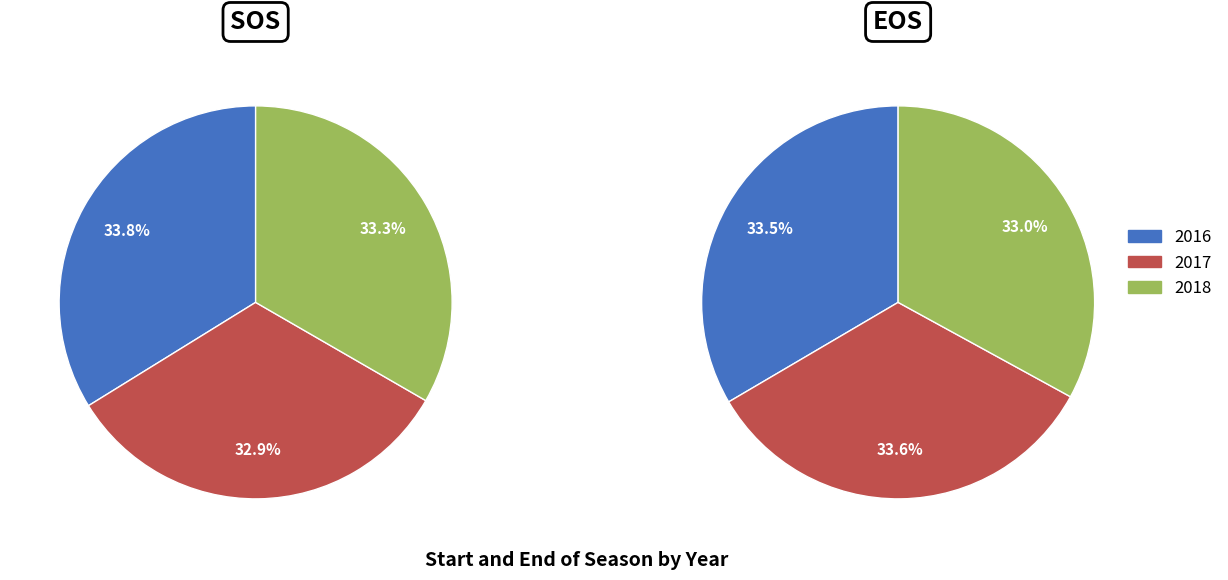

Which category has the smallest portion of the pie?

2017